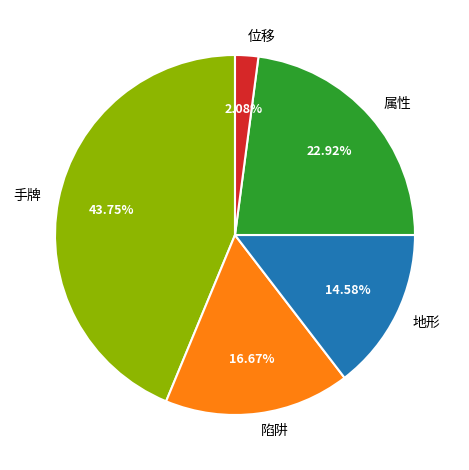

Which category has the smallest portion of the pie?

位移